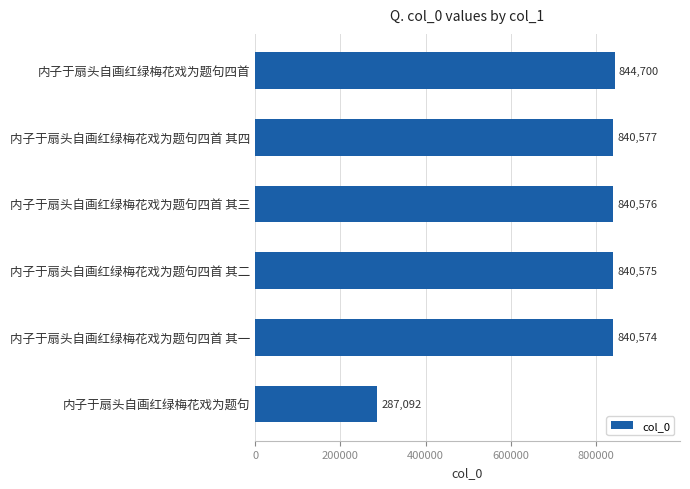

At which category does the chart reach its peak across all series?

内子于扇头自画红绿梅花戏为题句四首